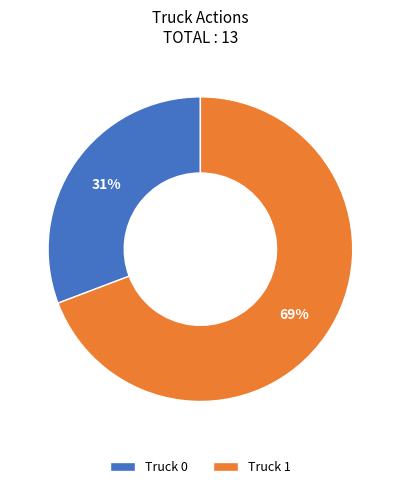

Which category accounts for the majority?

Truck 1